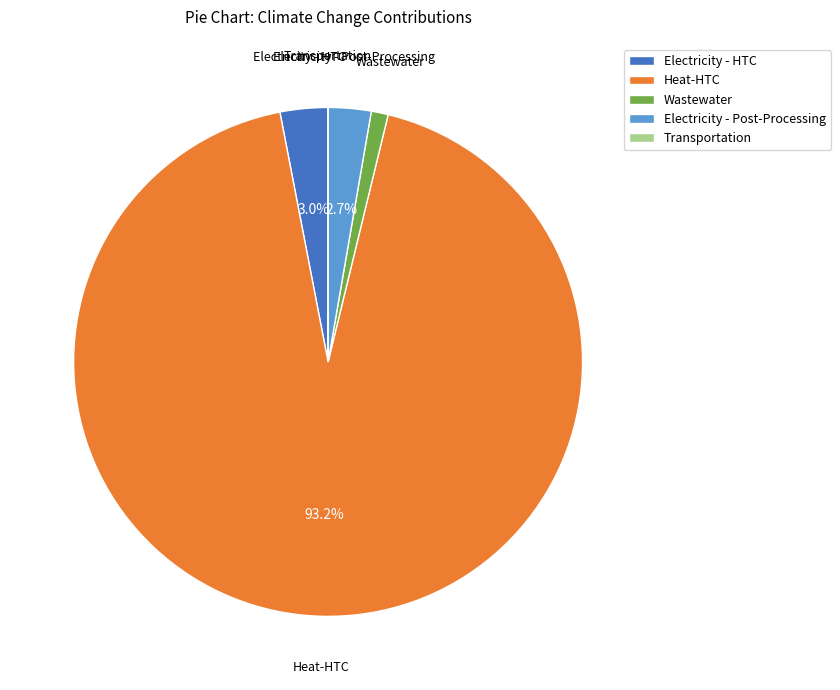

Which category accounts for the majority?

Heat-HTC